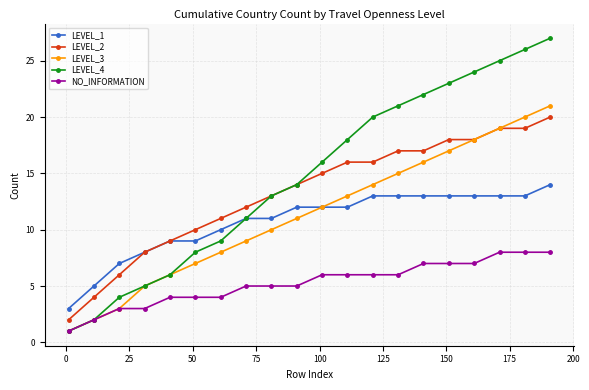

Which series has the largest total across all categories?

LEVEL_4